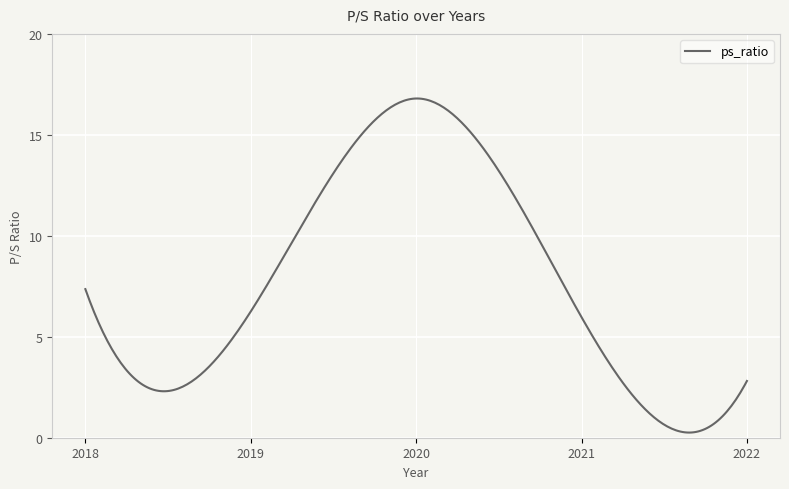

What is the greatest value displayed?

16.8